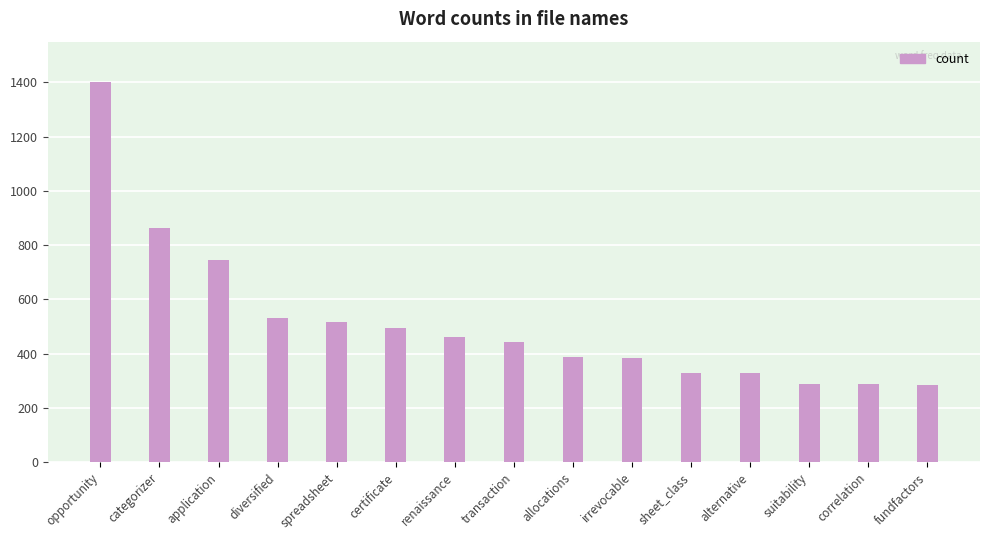

Are the bars grouped side by side (vs. stacked)?

No